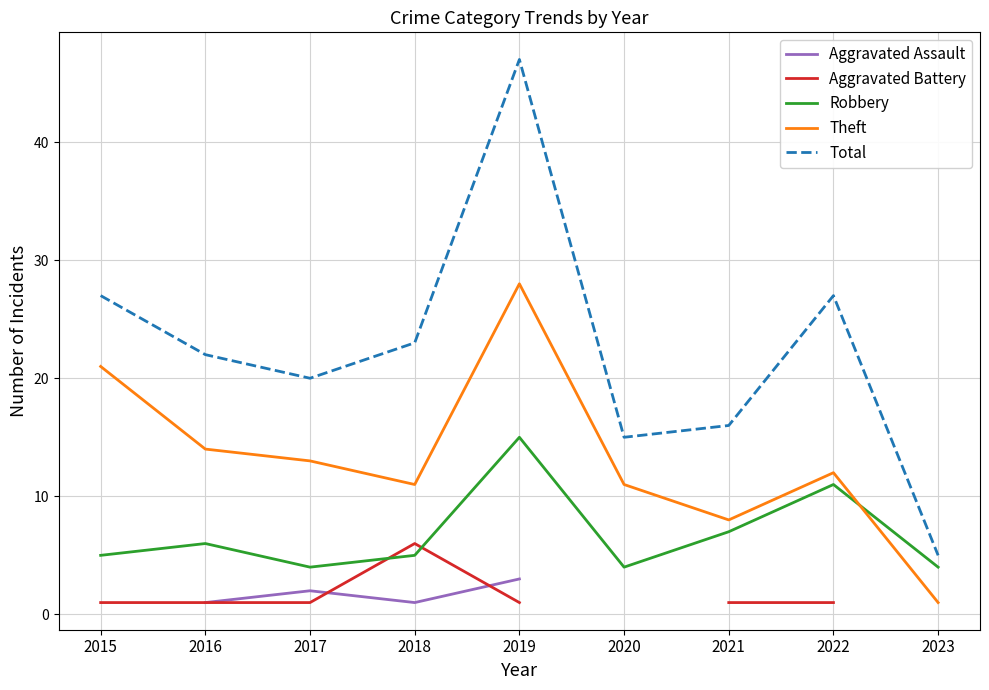

The Total series shows 27.0 at 2022. True or false?

True